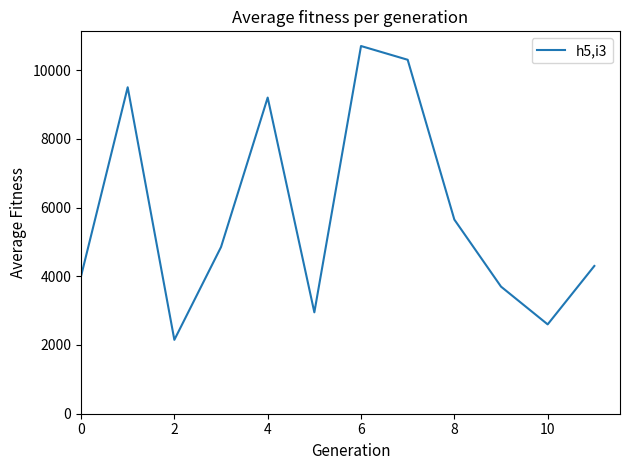

What is the difference between the second highest and second lowest values?

7700